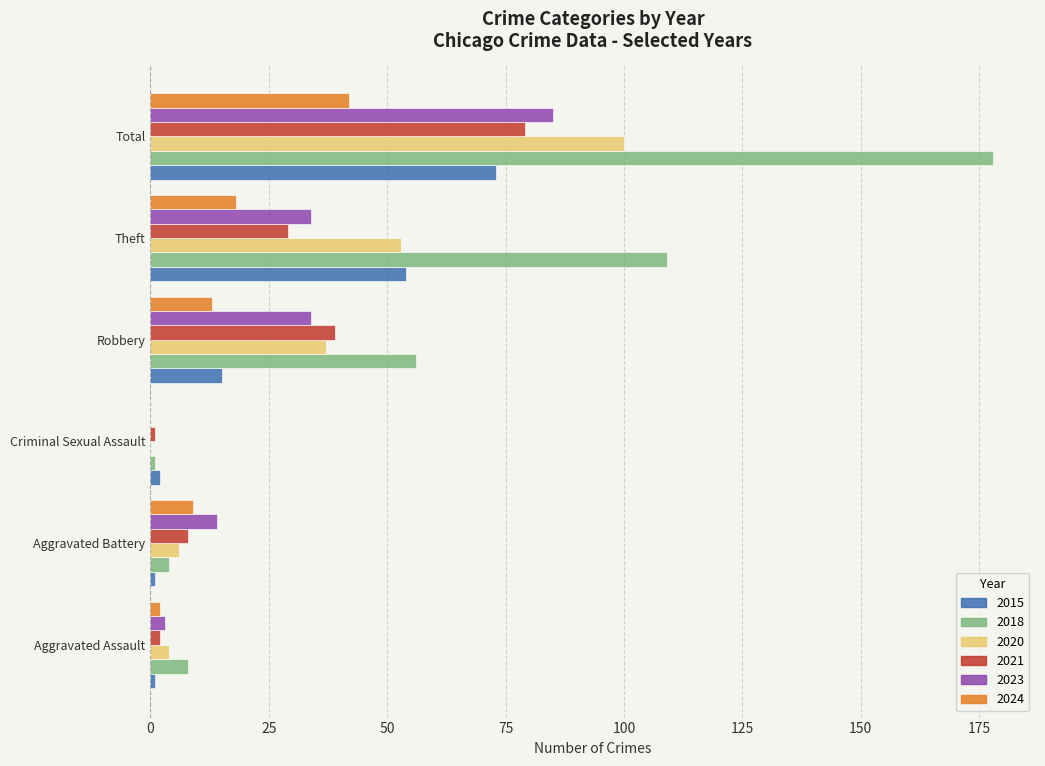

At which label does 2023 reach its peak?

Total